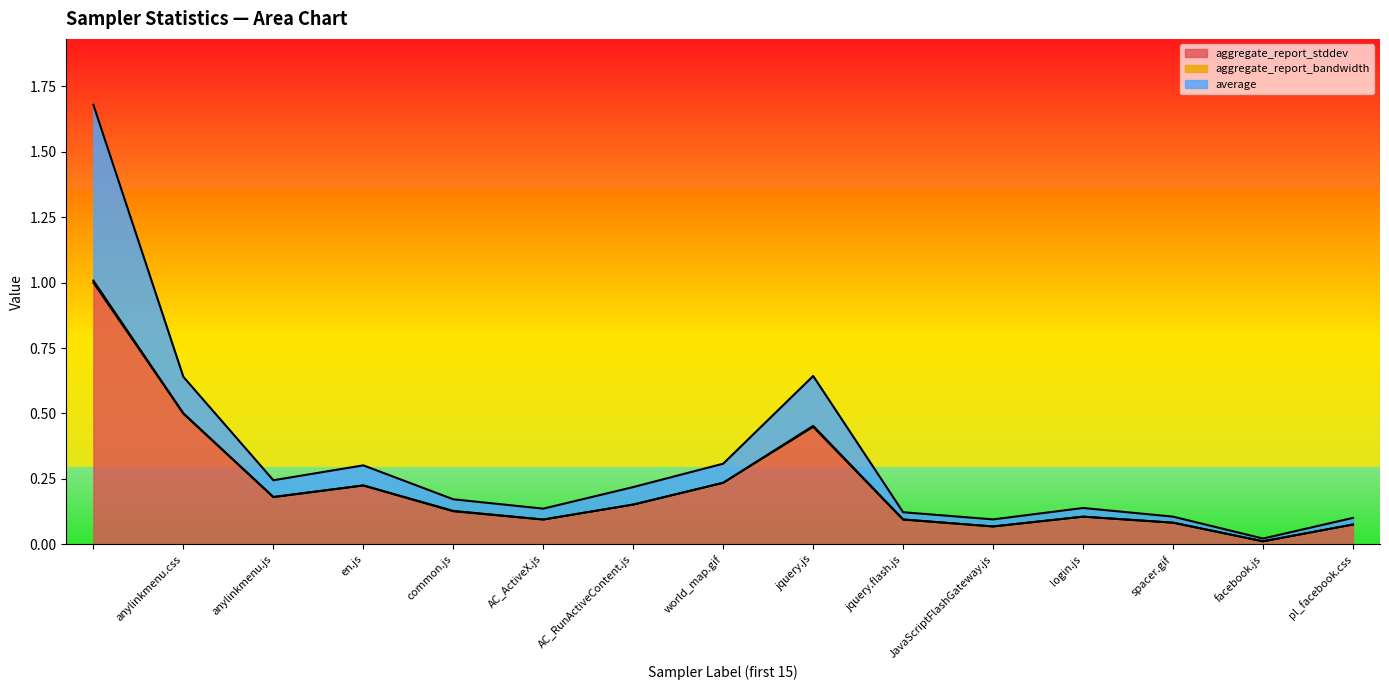

Is it true that aggregate_report_stddev equals 0.0 at AC_ActiveX.js?

False